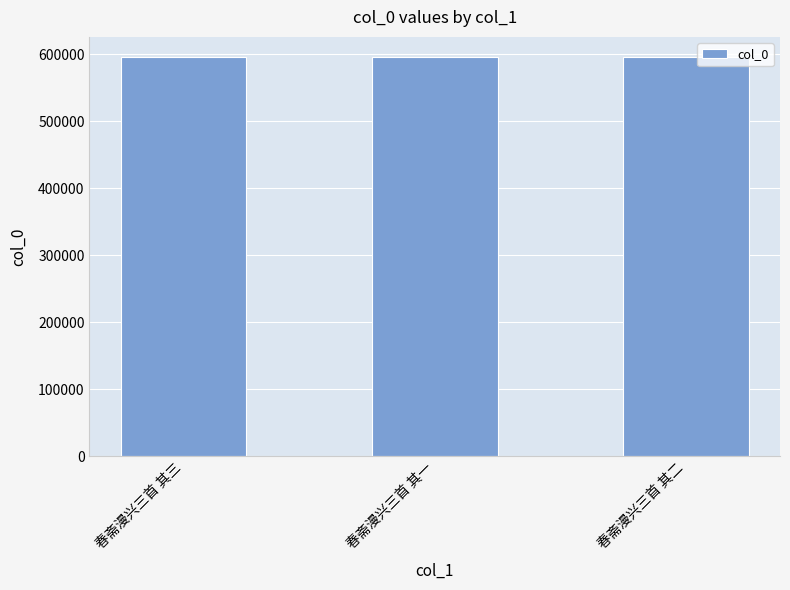

What is the label of the 2nd bar from the right?

春斋漫兴三首 其一